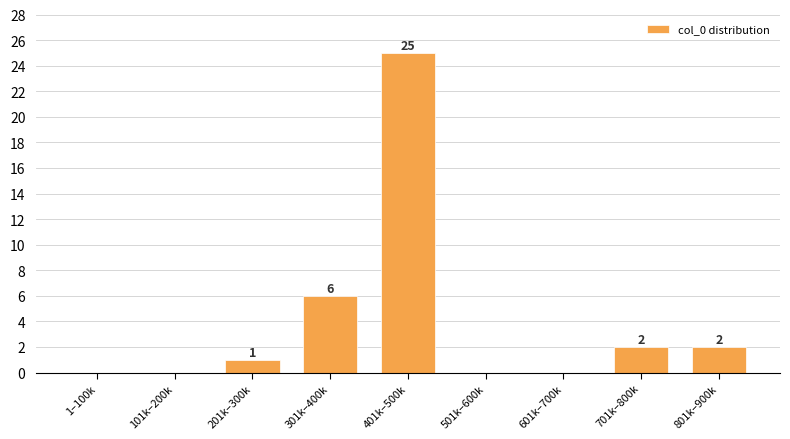

Reading left to right, what are all the values shown in this chart?

1–100k=0	101k–200k=0	201k–300k=1	301k–400k=6	401k–500k=25	501k–600k=0	601k–700k=0	701k–800k=2	801k–900k=2